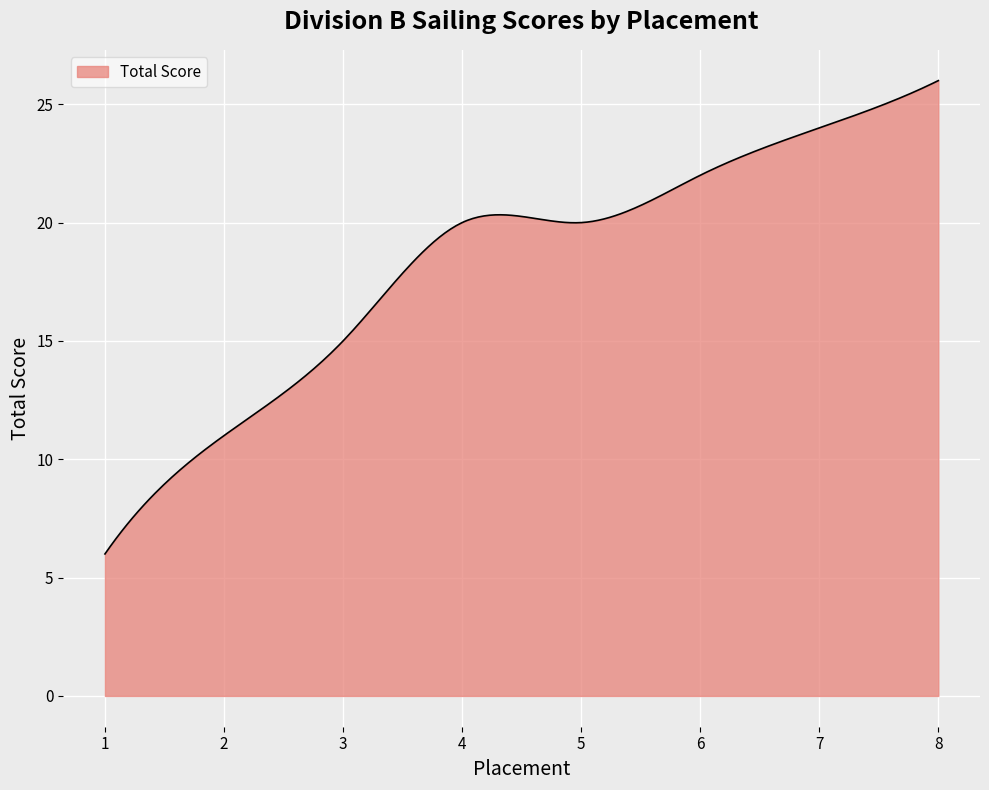

What is the smallest value displayed?

6.0